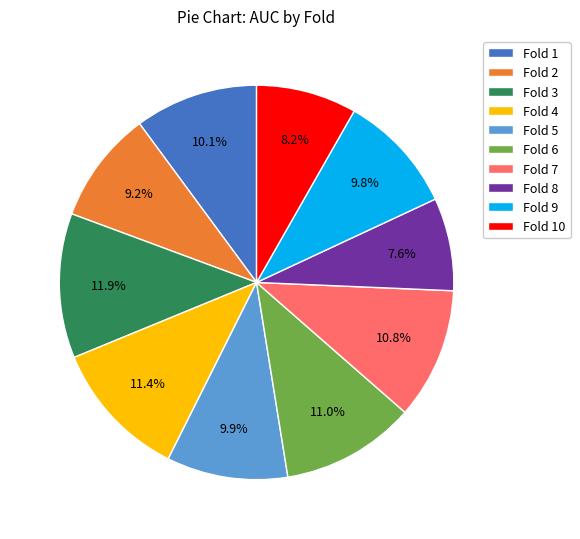

To the nearest percent, what percentage of the pie is Fold 8?

8%